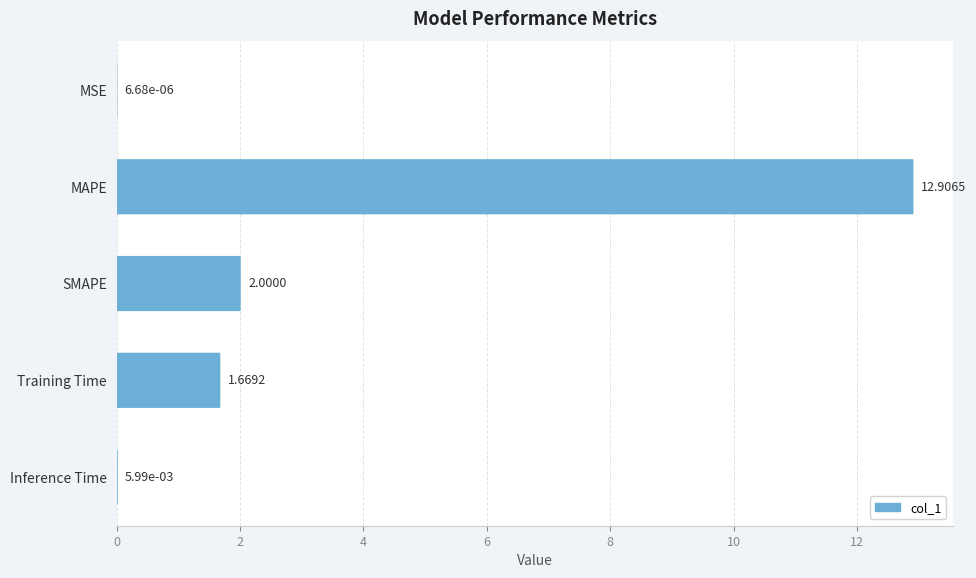

Reading right to left, transcribe all the data shown in this chart.

0.0	1.7	2.0	12.9	0.0